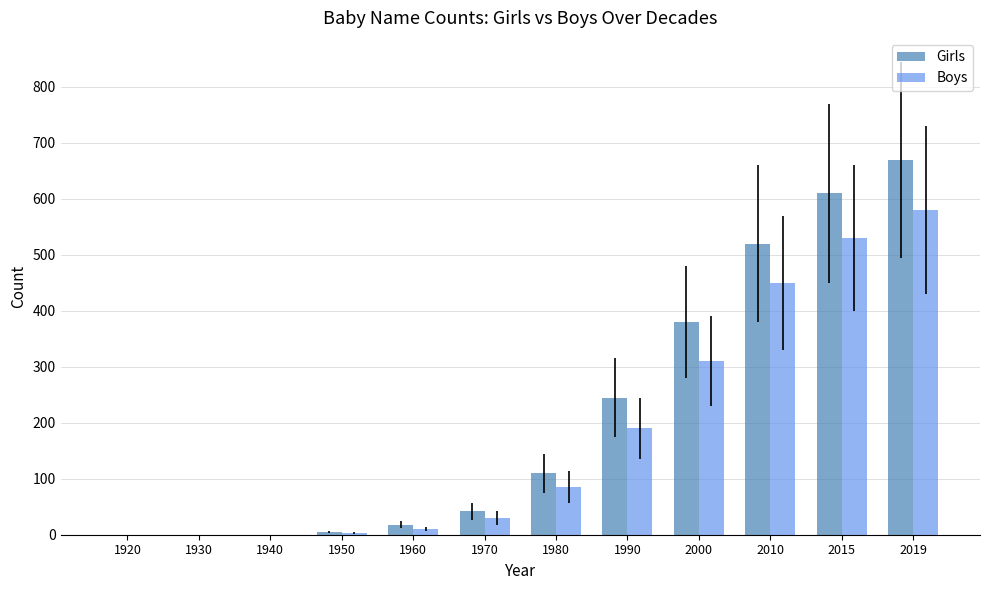

Are the bars grouped side by side (vs. stacked)?

Yes